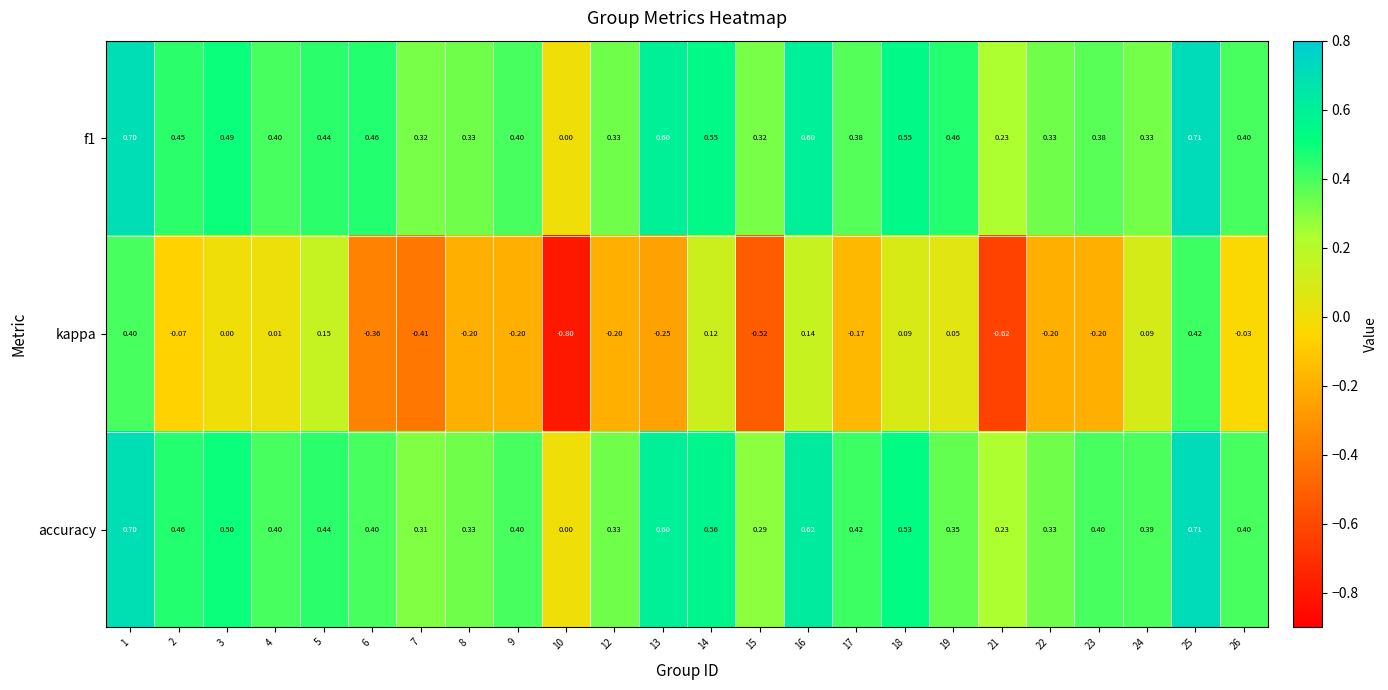

Which series has the largest range (max minus min)?

kappa